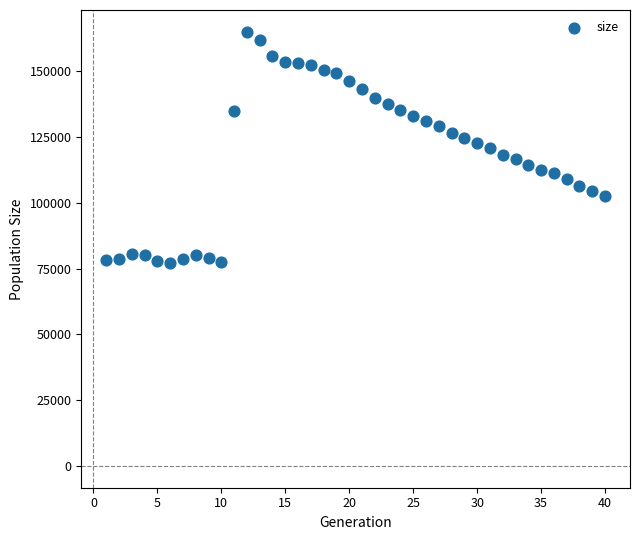

What is the range of Y values (max minus min)?

88035